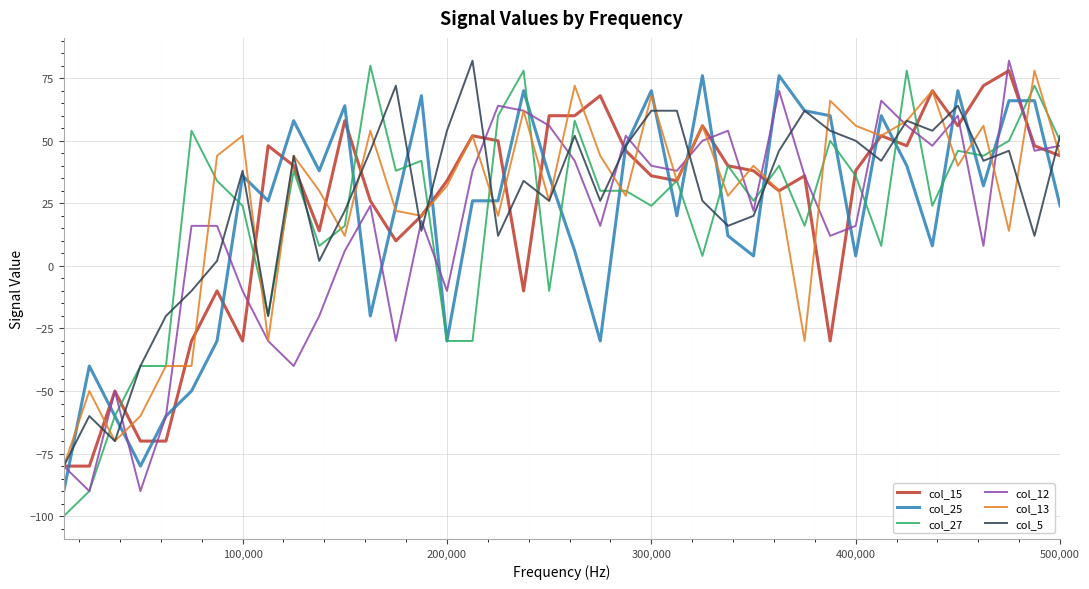

Does the chart have visible grid lines?

Yes